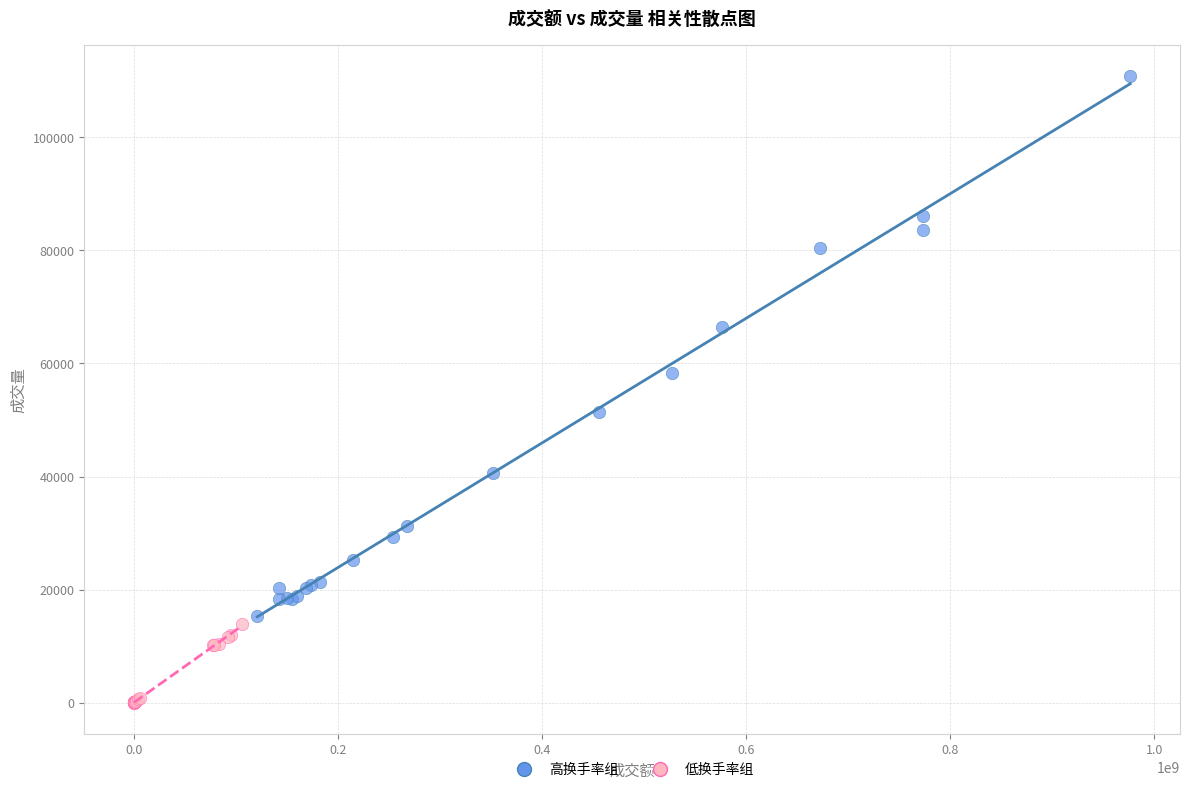

What are all the series names shown in the legend?

高换手率组, 低换手率组